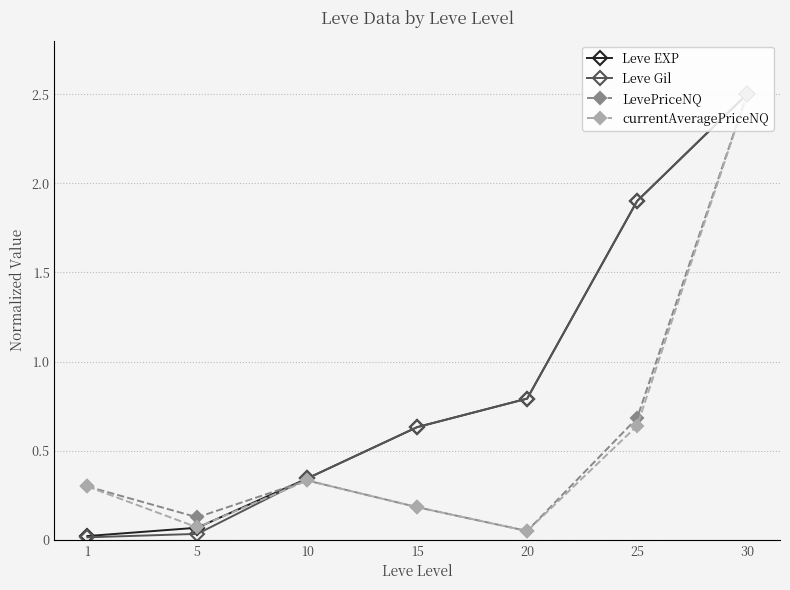

The value of LevePriceNQ at 10 is 0.5. True or false?

False